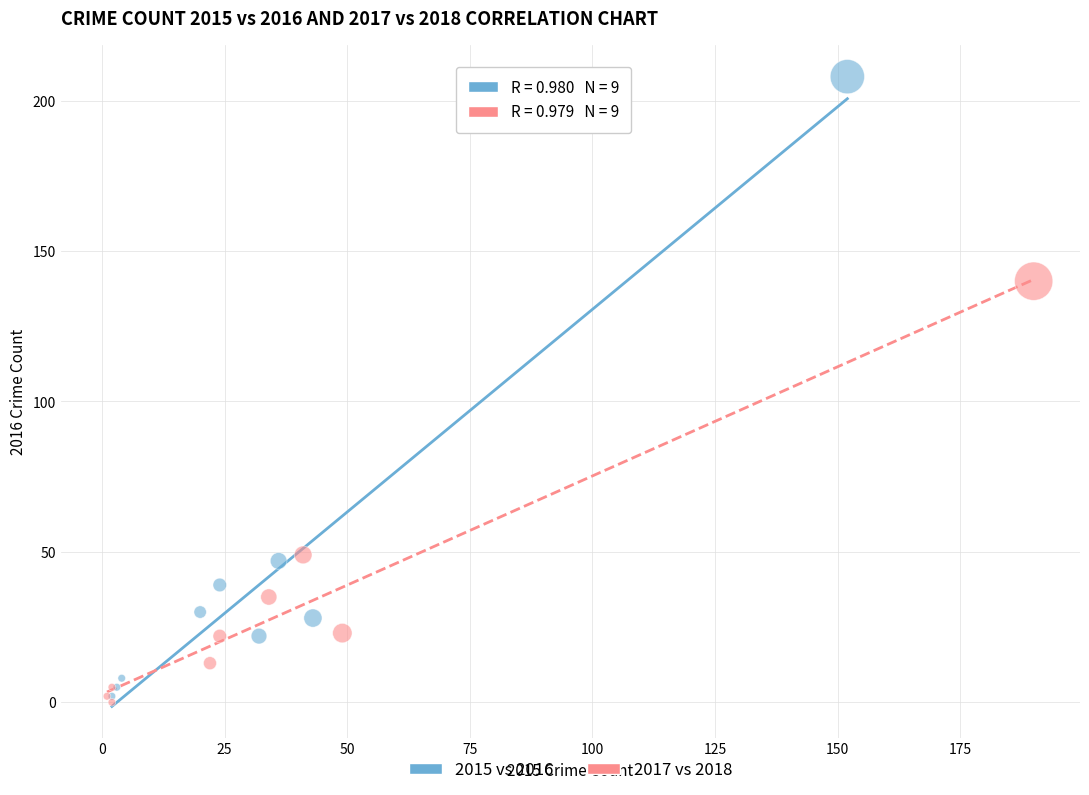

Which series reaches the maximum Y coordinate?

2015 vs 2016